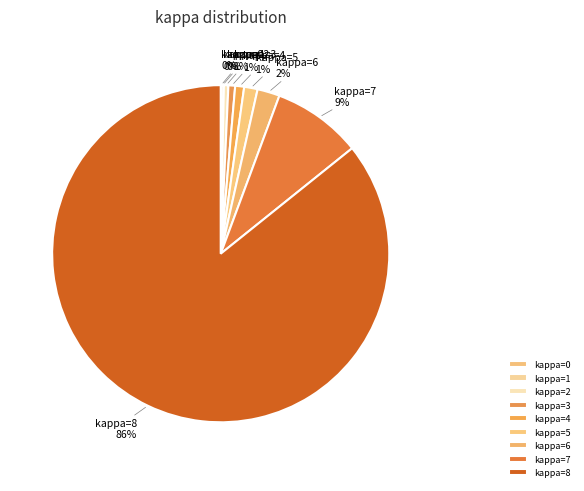

To the nearest percent, what is the average slice percentage?

11%